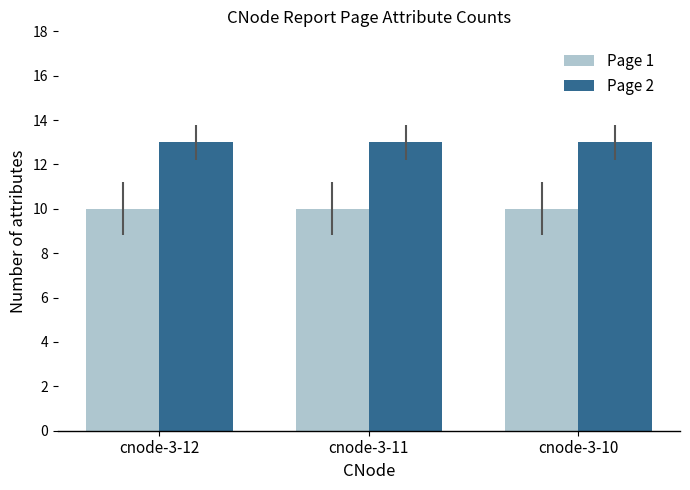

What is the difference between the highest and lowest values at cnode-3-10?

3